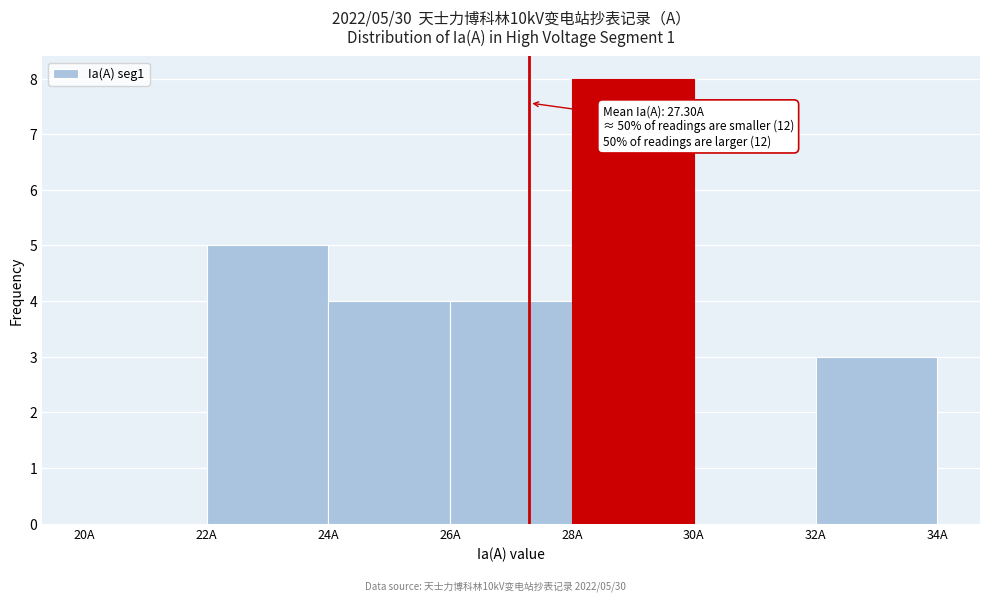

Which range on the x-axis has the tallest bar?

28 to 30